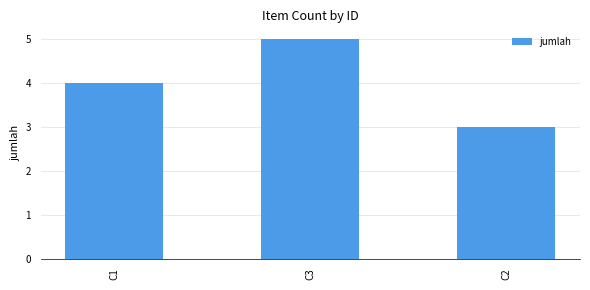

What is the sum of all values?

12